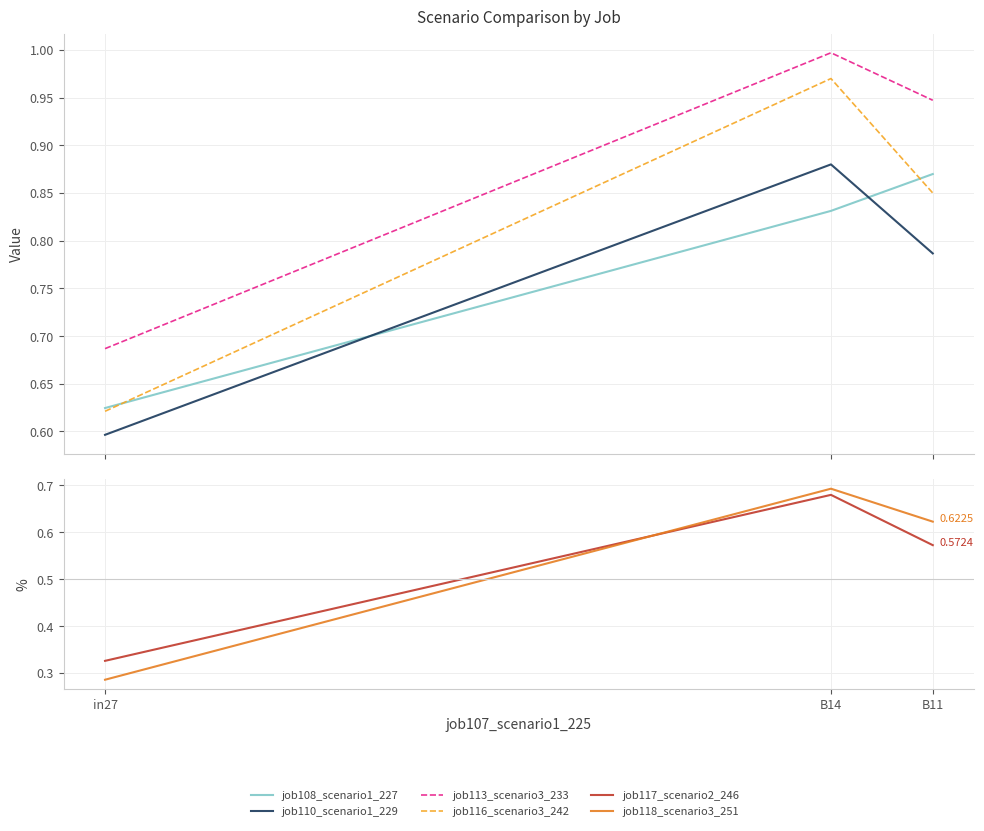

Reading left to right, transcribe all the data shown in this chart.

job108_scenario1_227: in27=0.6	B14=0.8	B11=0.9
job110_scenario1_229: in27=0.6	B14=0.9	B11=0.8
job113_scenario3_233: in27=0.7	B14=1.0	B11=0.9
job116_scenario3_242: in27=0.6	B14=1.0	B11=0.9
job117_scenario2_246: in27=0.3	B14=0.7	B11=0.6
job118_scenario3_251: in27=0.3	B14=0.7	B11=0.6